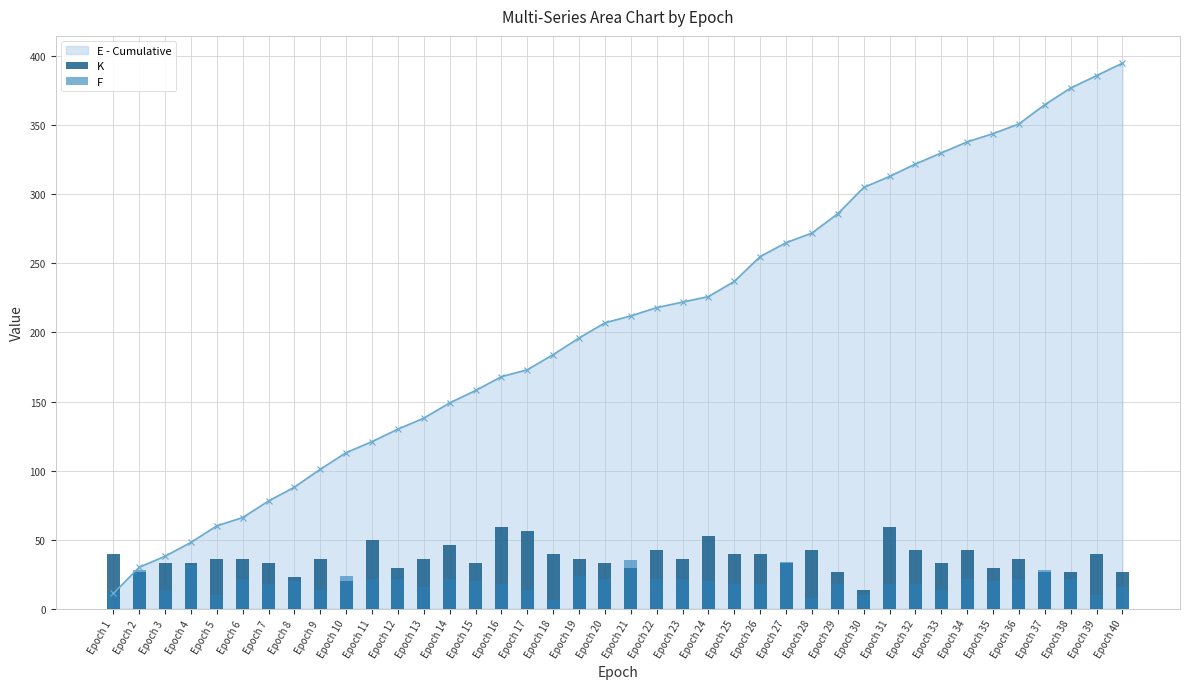

How many values in the K series are below 36?

18